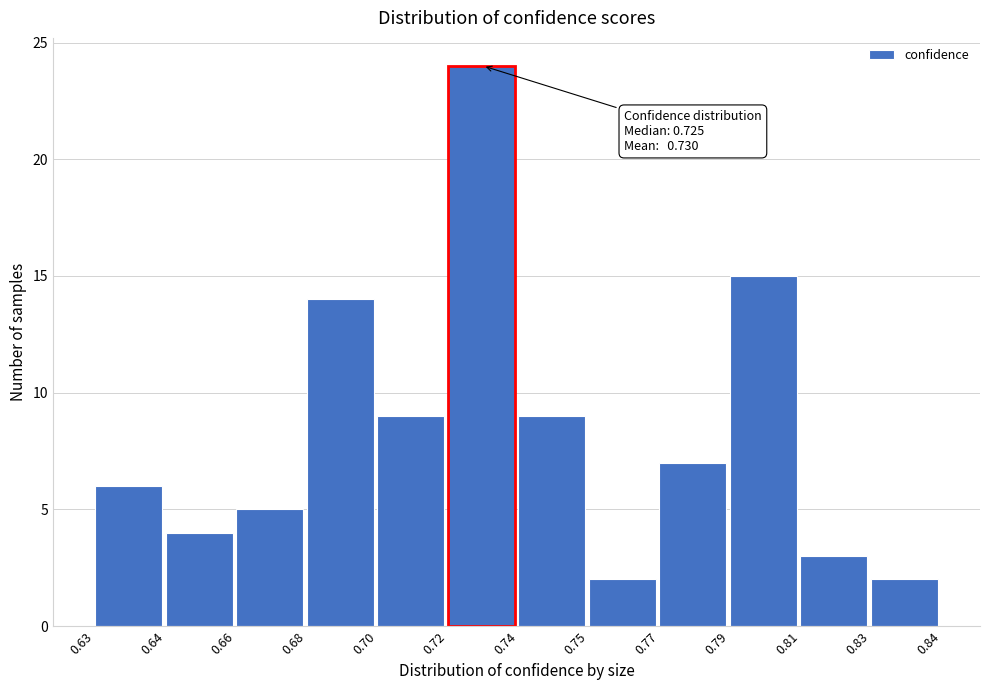

Reading left to right, list all the values displayed in this chart.

0.63=6	0.64=4	0.66=5	0.68=14	0.70=9	0.72=24	0.74=9	0.75=2	0.77=7	0.79=15	0.81=3	0.83=2